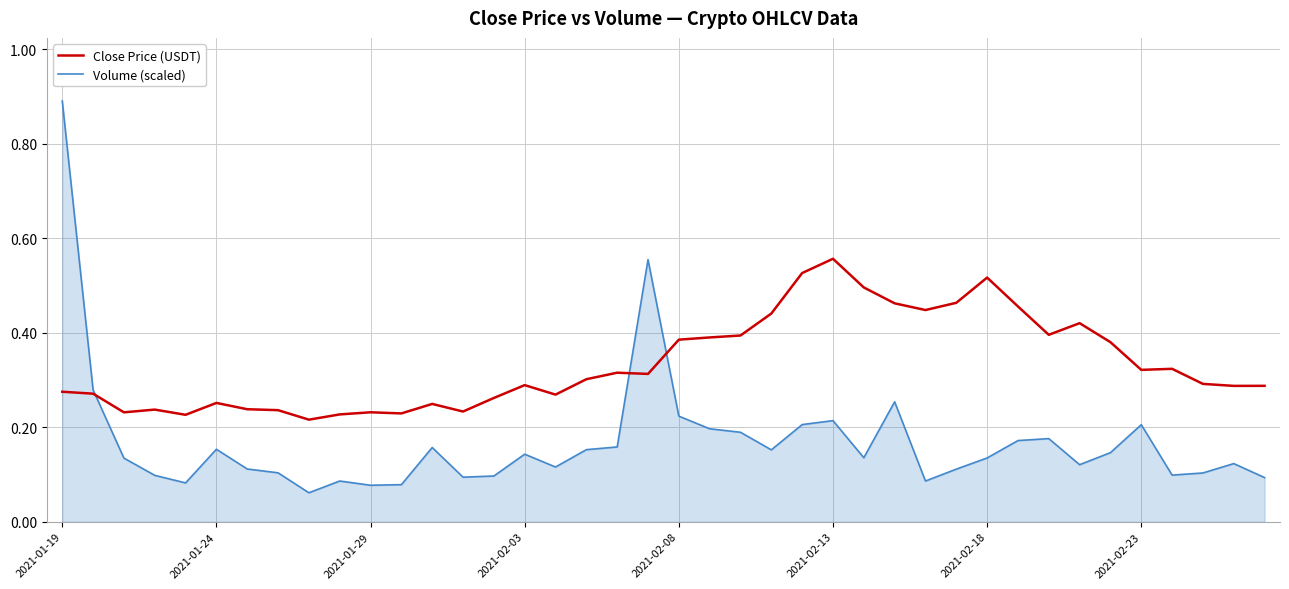

Which series has the widest spread of values?

Volume (scaled)